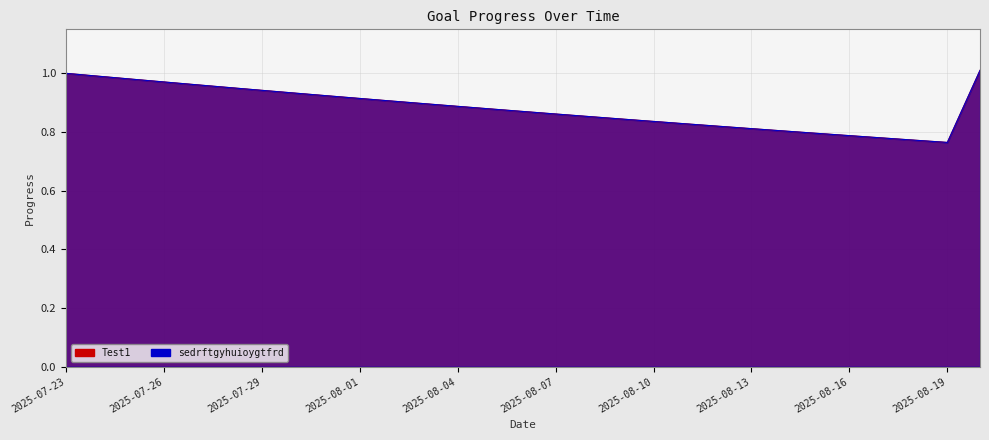

Reading left to right, transcribe all the data shown in this chart.

Test1: 2025-07-23=1.0	2025-07-24=1.0	2025-07-25=1.0	2025-07-26=1.0	2025-07-27=1.0	2025-07-28=1.0	2025-07-29=0.9	2025-07-30=0.9	2025-07-31=0.9	2025-08-01=0.9	2025-08-02=0.9	2025-08-03=0.9	2025-08-04=0.9	2025-08-05=0.9	2025-08-06=0.9	2025-08-07=0.9	2025-08-08=0.9	2025-08-09=0.8	2025-08-10=0.8	2025-08-11=0.8	2025-08-12=0.8	2025-08-13=0.8	2025-08-14=0.8	2025-08-15=0.8	2025-08-16=0.8	2025-08-17=0.8	2025-08-18=0.8	2025-08-19=0.8	2025-08-20=1.0
sedrftgyhuioygtfrd: 2025-07-23=1.0	2025-07-24=1.0	2025-07-25=1.0	2025-07-26=1.0	2025-07-27=1.0	2025-07-28=1.0	2025-07-29=0.9	2025-07-30=0.9	2025-07-31=0.9	2025-08-01=0.9	2025-08-02=0.9	2025-08-03=0.9	2025-08-04=0.9	2025-08-05=0.9	2025-08-06=0.9	2025-08-07=0.9	2025-08-08=0.9	2025-08-09=0.8	2025-08-10=0.8	2025-08-11=0.8	2025-08-12=0.8	2025-08-13=0.8	2025-08-14=0.8	2025-08-15=0.8	2025-08-16=0.8	2025-08-17=0.8	2025-08-18=0.8	2025-08-19=0.8	2025-08-20=1.0